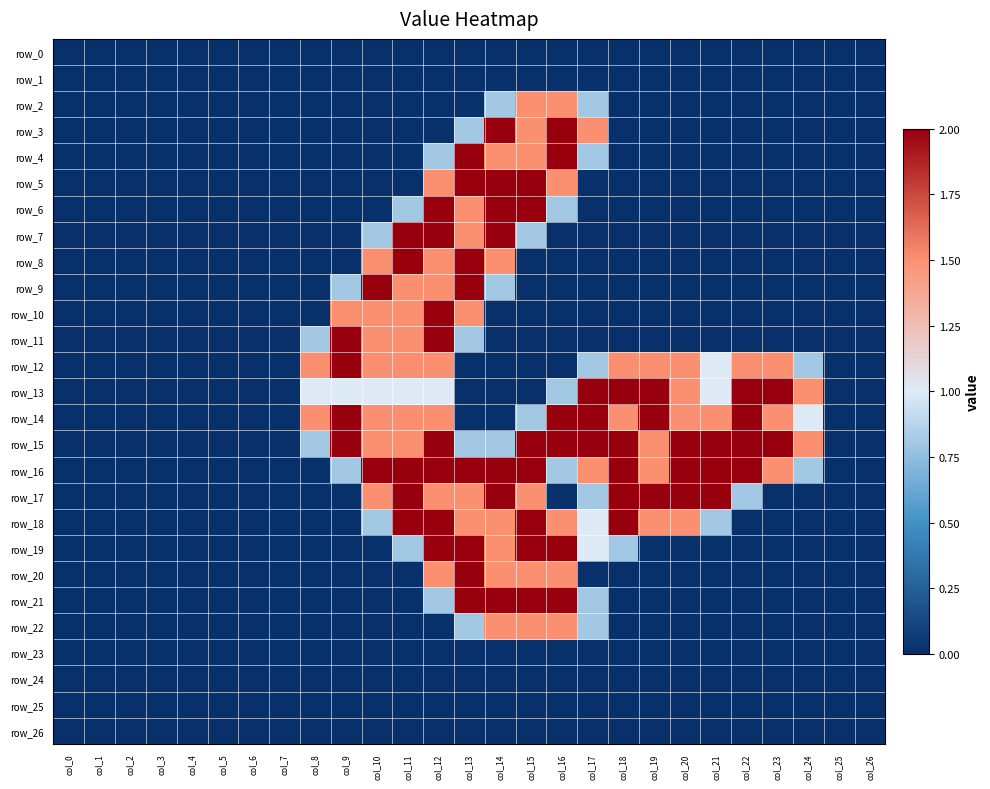

Reading left to right, what are all the values shown in this chart?

row_0: col_0=0.0	col_1=0.0	col_2=0.0	col_3=0.0	col_4=0.0	col_5=0.0	col_6=0.0	col_7=0.0	col_8=0.0	col_9=0.0	col_10=0.0	col_11=0.0	col_12=0.0	col_13=0.0	col_14=0.0	col_15=0.0	col_16=0.0	col_17=0.0	col_18=0.0	col_19=0.0	col_20=0.0	col_21=0.0	col_22=0.0	col_23=0.0	col_24=0.0	col_25=0.0	col_26=0.0
row_1: col_0=0.0	col_1=0.0	col_2=0.0	col_3=0.0	col_4=0.0	col_5=0.0	col_6=0.0	col_7=0.0	col_8=0.0	col_9=0.0	col_10=0.0	col_11=0.0	col_12=0.0	col_13=0.0	col_14=0.0	col_15=0.0	col_16=0.0	col_17=0.0	col_18=0.0	col_19=0.0	col_20=0.0	col_21=0.0	col_22=0.0	col_23=0.0	col_24=0.0	col_25=0.0	col_26=0.0
row_2: col_0=0.0	col_1=0.0	col_2=0.0	col_3=0.0	col_4=0.0	col_5=0.0	col_6=0.0	col_7=0.0	col_8=0.0	col_9=0.0	col_10=0.0	col_11=0.0	col_12=0.0	col_13=0.0	col_14=0.8	col_15=1.5	col_16=1.5	col_17=0.8	col_18=0.0	col_19=0.0	col_20=0.0	col_21=0.0	col_22=0.0	col_23=0.0	col_24=0.0	col_25=0.0	col_26=0.0
row_3: col_0=0.0	col_1=0.0	col_2=0.0	col_3=0.0	col_4=0.0	col_5=0.0	col_6=0.0	col_7=0.0	col_8=0.0	col_9=0.0	col_10=0.0	col_11=0.0	col_12=0.0	col_13=0.8	col_14=2.0	col_15=1.5	col_16=2.0	col_17=1.5	col_18=0.0	col_19=0.0	col_20=0.0	col_21=0.0	col_22=0.0	col_23=0.0	col_24=0.0	col_25=0.0	col_26=0.0
row_4: col_0=0.0	col_1=0.0	col_2=0.0	col_3=0.0	col_4=0.0	col_5=0.0	col_6=0.0	col_7=0.0	col_8=0.0	col_9=0.0	col_10=0.0	col_11=0.0	col_12=0.8	col_13=2.0	col_14=1.5	col_15=1.5	col_16=2.0	col_17=0.8	col_18=0.0	col_19=0.0	col_20=0.0	col_21=0.0	col_22=0.0	col_23=0.0	col_24=0.0	col_25=0.0	col_26=0.0
row_5: col_0=0.0	col_1=0.0	col_2=0.0	col_3=0.0	col_4=0.0	col_5=0.0	col_6=0.0	col_7=0.0	col_8=0.0	col_9=0.0	col_10=0.0	col_11=0.0	col_12=1.5	col_13=2.0	col_14=2.0	col_15=2.0	col_16=1.5	col_17=0.0	col_18=0.0	col_19=0.0	col_20=0.0	col_21=0.0	col_22=0.0	col_23=0.0	col_24=0.0	col_25=0.0	col_26=0.0
row_6: col_0=0.0	col_1=0.0	col_2=0.0	col_3=0.0	col_4=0.0	col_5=0.0	col_6=0.0	col_7=0.0	col_8=0.0	col_9=0.0	col_10=0.0	col_11=0.8	col_12=2.0	col_13=1.5	col_14=2.0	col_15=2.0	col_16=0.8	col_17=0.0	col_18=0.0	col_19=0.0	col_20=0.0	col_21=0.0	col_22=0.0	col_23=0.0	col_24=0.0	col_25=0.0	col_26=0.0
row_7: col_0=0.0	col_1=0.0	col_2=0.0	col_3=0.0	col_4=0.0	col_5=0.0	col_6=0.0	col_7=0.0	col_8=0.0	col_9=0.0	col_10=0.8	col_11=2.0	col_12=2.0	col_13=1.5	col_14=2.0	col_15=0.8	col_16=0.0	col_17=0.0	col_18=0.0	col_19=0.0	col_20=0.0	col_21=0.0	col_22=0.0	col_23=0.0	col_24=0.0	col_25=0.0	col_26=0.0
row_8: col_0=0.0	col_1=0.0	col_2=0.0	col_3=0.0	col_4=0.0	col_5=0.0	col_6=0.0	col_7=0.0	col_8=0.0	col_9=0.0	col_10=1.5	col_11=2.0	col_12=1.5	col_13=2.0	col_14=1.5	col_15=0.0	col_16=0.0	col_17=0.0	col_18=0.0	col_19=0.0	col_20=0.0	col_21=0.0	col_22=0.0	col_23=0.0	col_24=0.0	col_25=0.0	col_26=0.0
row_9: col_0=0.0	col_1=0.0	col_2=0.0	col_3=0.0	col_4=0.0	col_5=0.0	col_6=0.0	col_7=0.0	col_8=0.0	col_9=0.8	col_10=2.0	col_11=1.5	col_12=1.5	col_13=2.0	col_14=0.8	col_15=0.0	col_16=0.0	col_17=0.0	col_18=0.0	col_19=0.0	col_20=0.0	col_21=0.0	col_22=0.0	col_23=0.0	col_24=0.0	col_25=0.0	col_26=0.0
row_10: col_0=0.0	col_1=0.0	col_2=0.0	col_3=0.0	col_4=0.0	col_5=0.0	col_6=0.0	col_7=0.0	col_8=0.0	col_9=1.5	col_10=1.5	col_11=1.5	col_12=2.0	col_13=1.5	col_14=0.0	col_15=0.0	col_16=0.0	col_17=0.0	col_18=0.0	col_19=0.0	col_20=0.0	col_21=0.0	col_22=0.0	col_23=0.0	col_24=0.0	col_25=0.0	col_26=0.0
row_11: col_0=0.0	col_1=0.0	col_2=0.0	col_3=0.0	col_4=0.0	col_5=0.0	col_6=0.0	col_7=0.0	col_8=0.8	col_9=2.0	col_10=1.5	col_11=1.5	col_12=2.0	col_13=0.8	col_14=0.0	col_15=0.0	col_16=0.0	col_17=0.0	col_18=0.0	col_19=0.0	col_20=0.0	col_21=0.0	col_22=0.0	col_23=0.0	col_24=0.0	col_25=0.0	col_26=0.0
row_12: col_0=0.0	col_1=0.0	col_2=0.0	col_3=0.0	col_4=0.0	col_5=0.0	col_6=0.0	col_7=0.0	col_8=1.5	col_9=2.0	col_10=1.5	col_11=1.5	col_12=1.5	col_13=0.0	col_14=0.0	col_15=0.0	col_16=0.0	col_17=0.8	col_18=1.5	col_19=1.5	col_20=1.5	col_21=1.0	col_22=1.5	col_23=1.5	col_24=0.8	col_25=0.0	col_26=0.0
row_13: col_0=0.0	col_1=0.0	col_2=0.0	col_3=0.0	col_4=0.0	col_5=0.0	col_6=0.0	col_7=0.0	col_8=1.0	col_9=1.0	col_10=1.0	col_11=1.0	col_12=1.0	col_13=0.0	col_14=0.0	col_15=0.0	col_16=0.8	col_17=2.0	col_18=2.0	col_19=2.0	col_20=1.5	col_21=1.0	col_22=2.0	col_23=2.0	col_24=1.5	col_25=0.0	col_26=0.0
row_14: col_0=0.0	col_1=0.0	col_2=0.0	col_3=0.0	col_4=0.0	col_5=0.0	col_6=0.0	col_7=0.0	col_8=1.5	col_9=2.0	col_10=1.5	col_11=1.5	col_12=1.5	col_13=0.0	col_14=0.0	col_15=0.8	col_16=2.0	col_17=2.0	col_18=1.5	col_19=2.0	col_20=1.5	col_21=1.5	col_22=2.0	col_23=1.5	col_24=1.0	col_25=0.0	col_26=0.0
row_15: col_0=0.0	col_1=0.0	col_2=0.0	col_3=0.0	col_4=0.0	col_5=0.0	col_6=0.0	col_7=0.0	col_8=0.8	col_9=2.0	col_10=1.5	col_11=1.5	col_12=2.0	col_13=0.8	col_14=0.8	col_15=2.0	col_16=2.0	col_17=2.0	col_18=2.0	col_19=1.5	col_20=2.0	col_21=2.0	col_22=2.0	col_23=2.0	col_24=1.5	col_25=0.0	col_26=0.0
row_16: col_0=0.0	col_1=0.0	col_2=0.0	col_3=0.0	col_4=0.0	col_5=0.0	col_6=0.0	col_7=0.0	col_8=0.0	col_9=0.8	col_10=2.0	col_11=2.0	col_12=2.0	col_13=2.0	col_14=2.0	col_15=2.0	col_16=0.8	col_17=1.5	col_18=2.0	col_19=1.5	col_20=2.0	col_21=2.0	col_22=2.0	col_23=1.5	col_24=0.8	col_25=0.0	col_26=0.0
row_17: col_0=0.0	col_1=0.0	col_2=0.0	col_3=0.0	col_4=0.0	col_5=0.0	col_6=0.0	col_7=0.0	col_8=0.0	col_9=0.0	col_10=1.5	col_11=2.0	col_12=1.5	col_13=1.5	col_14=2.0	col_15=1.5	col_16=0.0	col_17=0.8	col_18=2.0	col_19=2.0	col_20=2.0	col_21=2.0	col_22=0.8	col_23=0.0	col_24=0.0	col_25=0.0	col_26=0.0
row_18: col_0=0.0	col_1=0.0	col_2=0.0	col_3=0.0	col_4=0.0	col_5=0.0	col_6=0.0	col_7=0.0	col_8=0.0	col_9=0.0	col_10=0.8	col_11=2.0	col_12=2.0	col_13=1.5	col_14=1.5	col_15=2.0	col_16=1.5	col_17=1.0	col_18=2.0	col_19=1.5	col_20=1.5	col_21=0.8	col_22=0.0	col_23=0.0	col_24=0.0	col_25=0.0	col_26=0.0
row_19: col_0=0.0	col_1=0.0	col_2=0.0	col_3=0.0	col_4=0.0	col_5=0.0	col_6=0.0	col_7=0.0	col_8=0.0	col_9=0.0	col_10=0.0	col_11=0.8	col_12=2.0	col_13=2.0	col_14=1.5	col_15=2.0	col_16=2.0	col_17=1.0	col_18=0.8	col_19=0.0	col_20=0.0	col_21=0.0	col_22=0.0	col_23=0.0	col_24=0.0	col_25=0.0	col_26=0.0
row_20: col_0=0.0	col_1=0.0	col_2=0.0	col_3=0.0	col_4=0.0	col_5=0.0	col_6=0.0	col_7=0.0	col_8=0.0	col_9=0.0	col_10=0.0	col_11=0.0	col_12=1.5	col_13=2.0	col_14=1.5	col_15=1.5	col_16=1.5	col_17=0.0	col_18=0.0	col_19=0.0	col_20=0.0	col_21=0.0	col_22=0.0	col_23=0.0	col_24=0.0	col_25=0.0	col_26=0.0
row_21: col_0=0.0	col_1=0.0	col_2=0.0	col_3=0.0	col_4=0.0	col_5=0.0	col_6=0.0	col_7=0.0	col_8=0.0	col_9=0.0	col_10=0.0	col_11=0.0	col_12=0.8	col_13=2.0	col_14=2.0	col_15=2.0	col_16=2.0	col_17=0.8	col_18=0.0	col_19=0.0	col_20=0.0	col_21=0.0	col_22=0.0	col_23=0.0	col_24=0.0	col_25=0.0	col_26=0.0
row_22: col_0=0.0	col_1=0.0	col_2=0.0	col_3=0.0	col_4=0.0	col_5=0.0	col_6=0.0	col_7=0.0	col_8=0.0	col_9=0.0	col_10=0.0	col_11=0.0	col_12=0.0	col_13=0.8	col_14=1.5	col_15=1.5	col_16=1.5	col_17=0.8	col_18=0.0	col_19=0.0	col_20=0.0	col_21=0.0	col_22=0.0	col_23=0.0	col_24=0.0	col_25=0.0	col_26=0.0
row_23: col_0=0.0	col_1=0.0	col_2=0.0	col_3=0.0	col_4=0.0	col_5=0.0	col_6=0.0	col_7=0.0	col_8=0.0	col_9=0.0	col_10=0.0	col_11=0.0	col_12=0.0	col_13=0.0	col_14=0.0	col_15=0.0	col_16=0.0	col_17=0.0	col_18=0.0	col_19=0.0	col_20=0.0	col_21=0.0	col_22=0.0	col_23=0.0	col_24=0.0	col_25=0.0	col_26=0.0
row_24: col_0=0.0	col_1=0.0	col_2=0.0	col_3=0.0	col_4=0.0	col_5=0.0	col_6=0.0	col_7=0.0	col_8=0.0	col_9=0.0	col_10=0.0	col_11=0.0	col_12=0.0	col_13=0.0	col_14=0.0	col_15=0.0	col_16=0.0	col_17=0.0	col_18=0.0	col_19=0.0	col_20=0.0	col_21=0.0	col_22=0.0	col_23=0.0	col_24=0.0	col_25=0.0	col_26=0.0
row_25: col_0=0.0	col_1=0.0	col_2=0.0	col_3=0.0	col_4=0.0	col_5=0.0	col_6=0.0	col_7=0.0	col_8=0.0	col_9=0.0	col_10=0.0	col_11=0.0	col_12=0.0	col_13=0.0	col_14=0.0	col_15=0.0	col_16=0.0	col_17=0.0	col_18=0.0	col_19=0.0	col_20=0.0	col_21=0.0	col_22=0.0	col_23=0.0	col_24=0.0	col_25=0.0	col_26=0.0
row_26: col_0=0.0	col_1=0.0	col_2=0.0	col_3=0.0	col_4=0.0	col_5=0.0	col_6=0.0	col_7=0.0	col_8=0.0	col_9=0.0	col_10=0.0	col_11=0.0	col_12=0.0	col_13=0.0	col_14=0.0	col_15=0.0	col_16=0.0	col_17=0.0	col_18=0.0	col_19=0.0	col_20=0.0	col_21=0.0	col_22=0.0	col_23=0.0	col_24=0.0	col_25=0.0	col_26=0.0